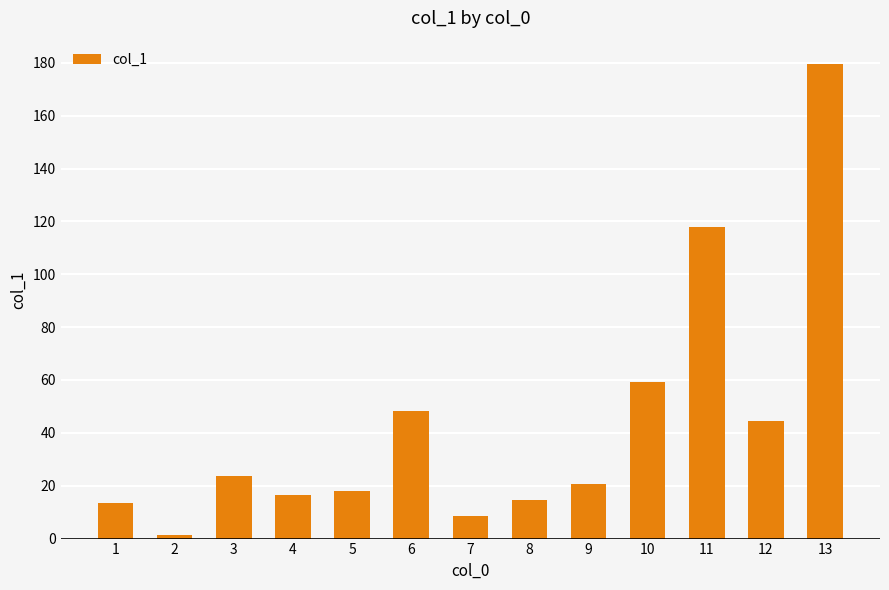

What is the maximum value shown in the chart?

179.4